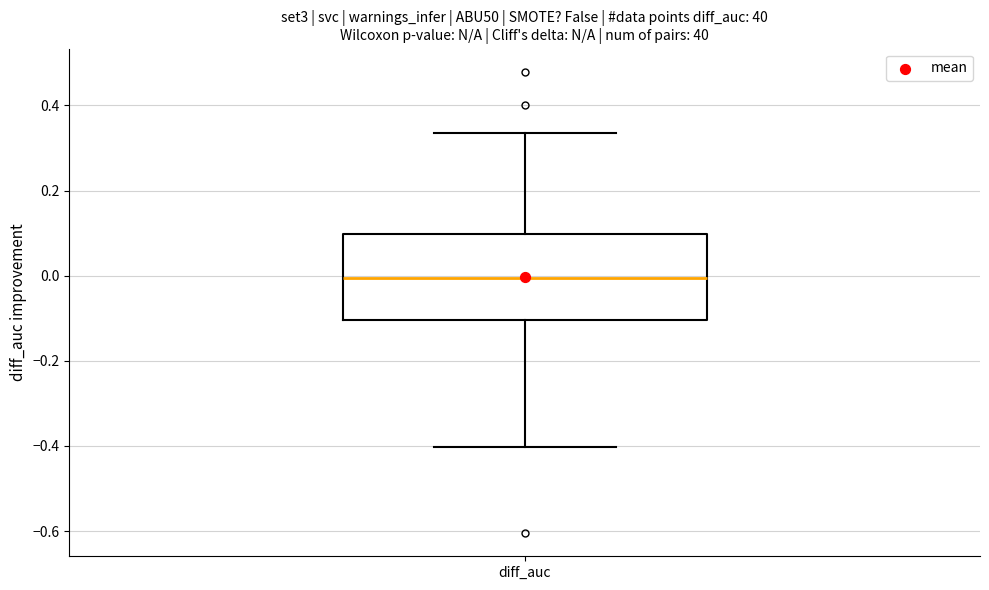

Read this box plot against the y-axis: the position of the median line, the range covered by the box, and the ends of both whiskers. The values are not printed on the chart, so give them approximately, as read against the axis.

median 0.00, box -0.10 to 0.10, whiskers -0.40 to 0.34